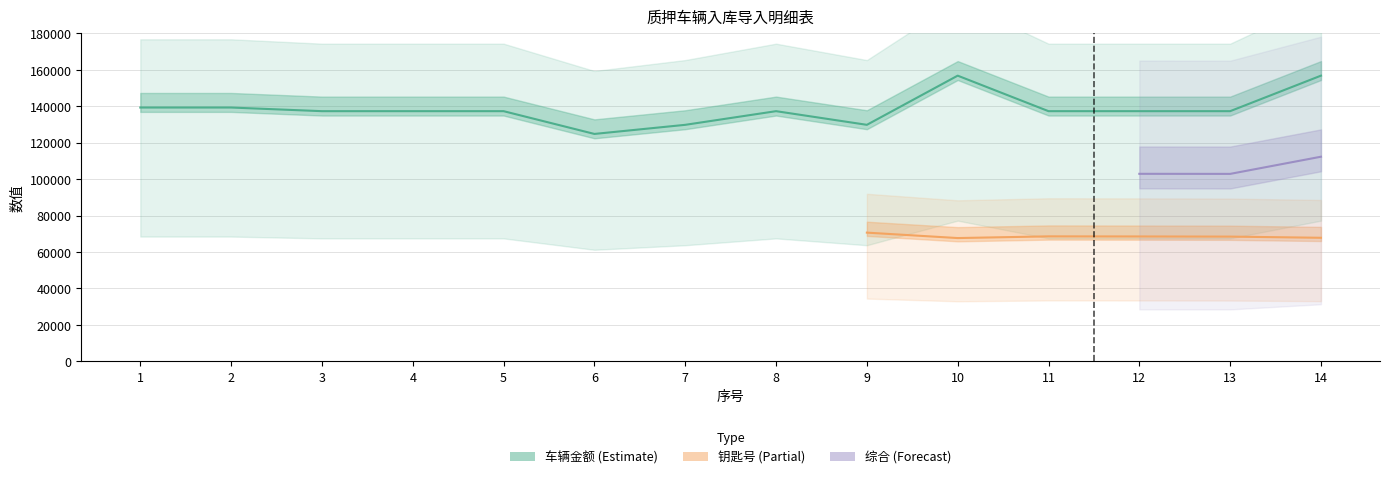

What is the change in value from 2 to 8?

-2000